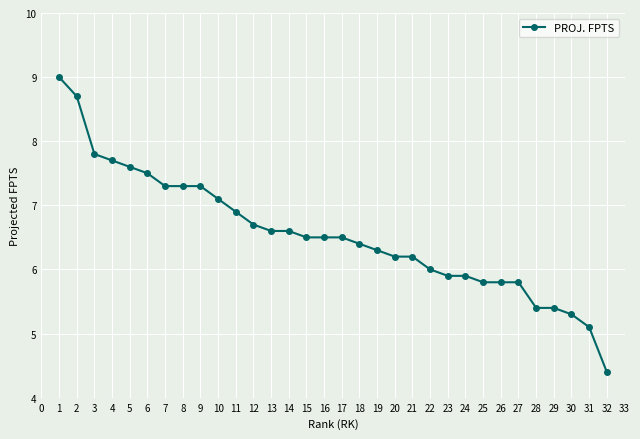

Which has a higher value, 7 or 1?

1